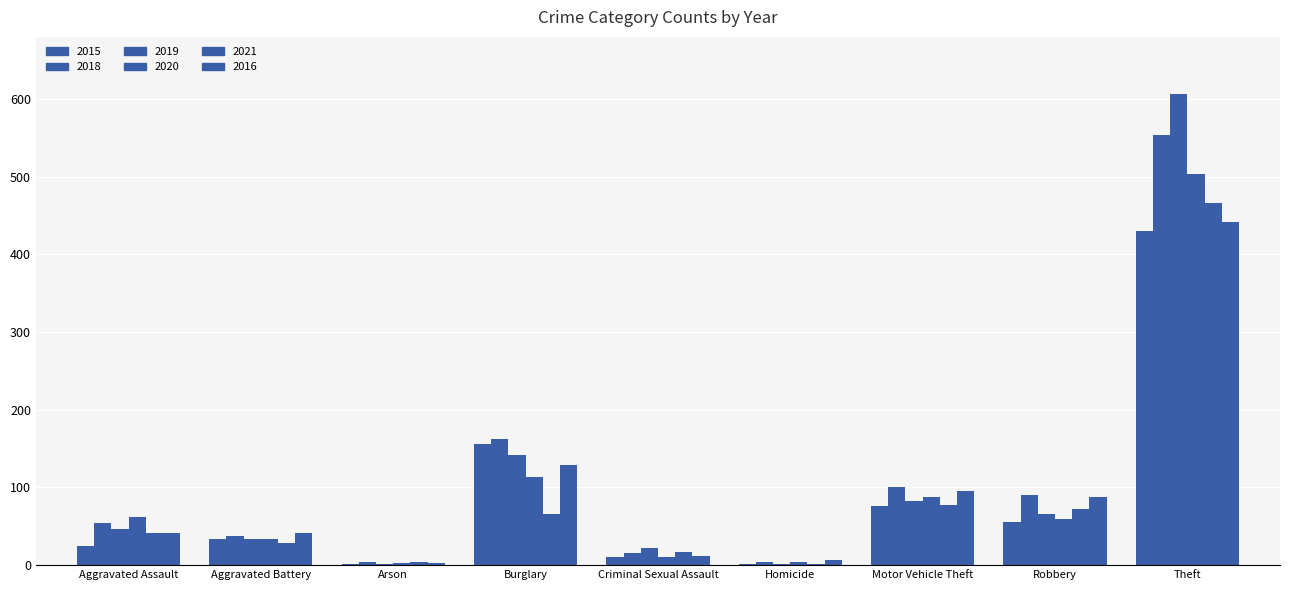

Is it true that 2019 equals 1 at Homicide?

False